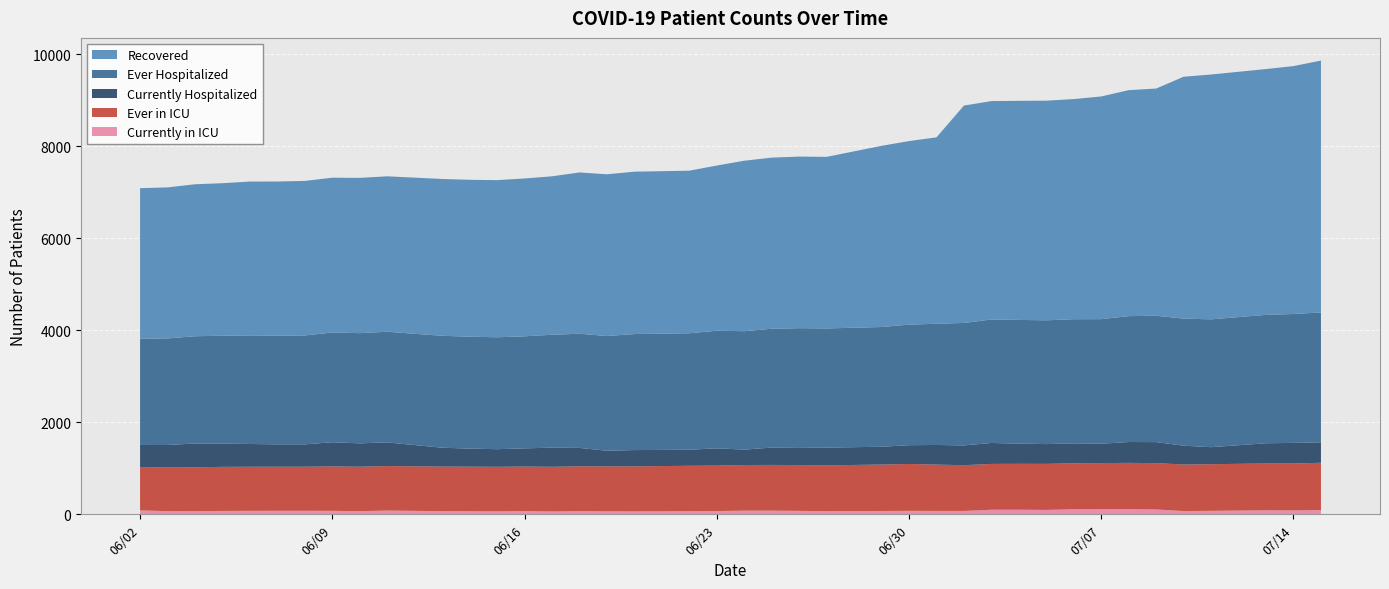

Reading left to right, list all the values displayed in this chart.

Recovered: 3275	3283	3303	3316	3344	3350	3359	3365	3375	3379	3409	3410	3416	3431	3444	3506	3516	3530	3534	3591	3706	3719	3730	3730	3939	3990	4052	4726	4747	4763	4774	4785	4841	4912	4939	5258	5322	5344	5389	5475
Ever Hospitalized: 2307	2317	2332	2345	2361	2364	2368	2386	2396	2406	2433	2433	2433	2436	2455	2482	2494	2522	2532	2556	2574	2584	2589	2590	2603	2621	2635	2662	2685	2689	2691	2699	2708	2737	2747	2763	2779	2791	2802	2823
Currently Hospitalized: 481	488	518	505	495	486	486	525	508	514	410	393	383	395	416	400	339	354	349	376	335	377	387	386	387	408	427	430	455	439	430	433	421	453	457	409	370	440	449	445
Ever in ICU: 941	950	954	958	958	958	958	966	966	967	969	969	969	969	971	975	978	980	987	988	992	994	996	996	1009	1019	1007	994	996	998	1001	1000	1003	1007	1007	1012	1014	1017	1019	1028
Currently in ICU: 85	68	67	73	75	76	76	75	68	81	68	66	63	69	61	68	64	62	67	70	79	79	74	68	72	75	73	73	99	99	95	109	110	111	105	70	75	87	84	92